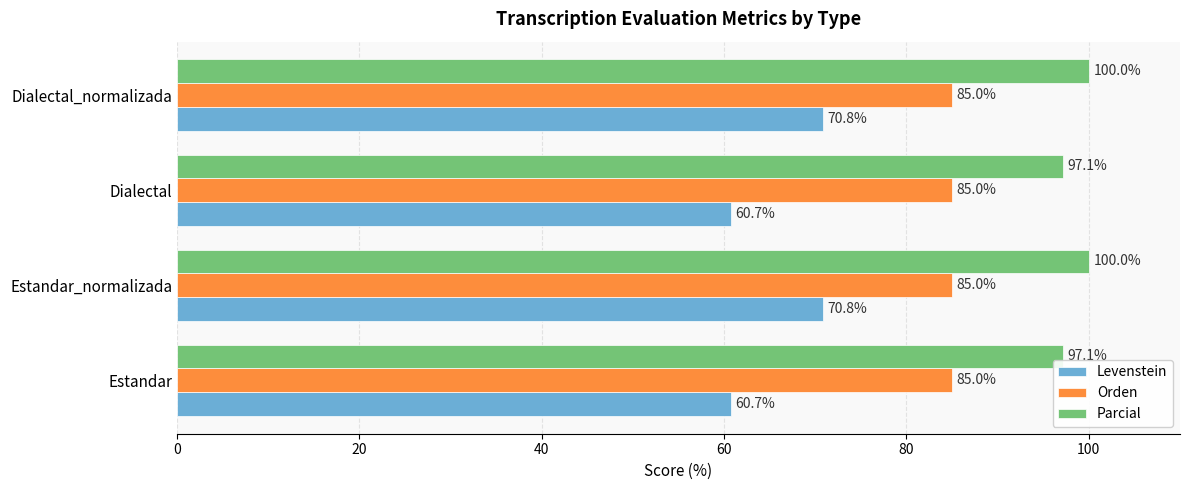

List the series in order of their overall mean, lowest first.

Levenstein, Orden, Parcial